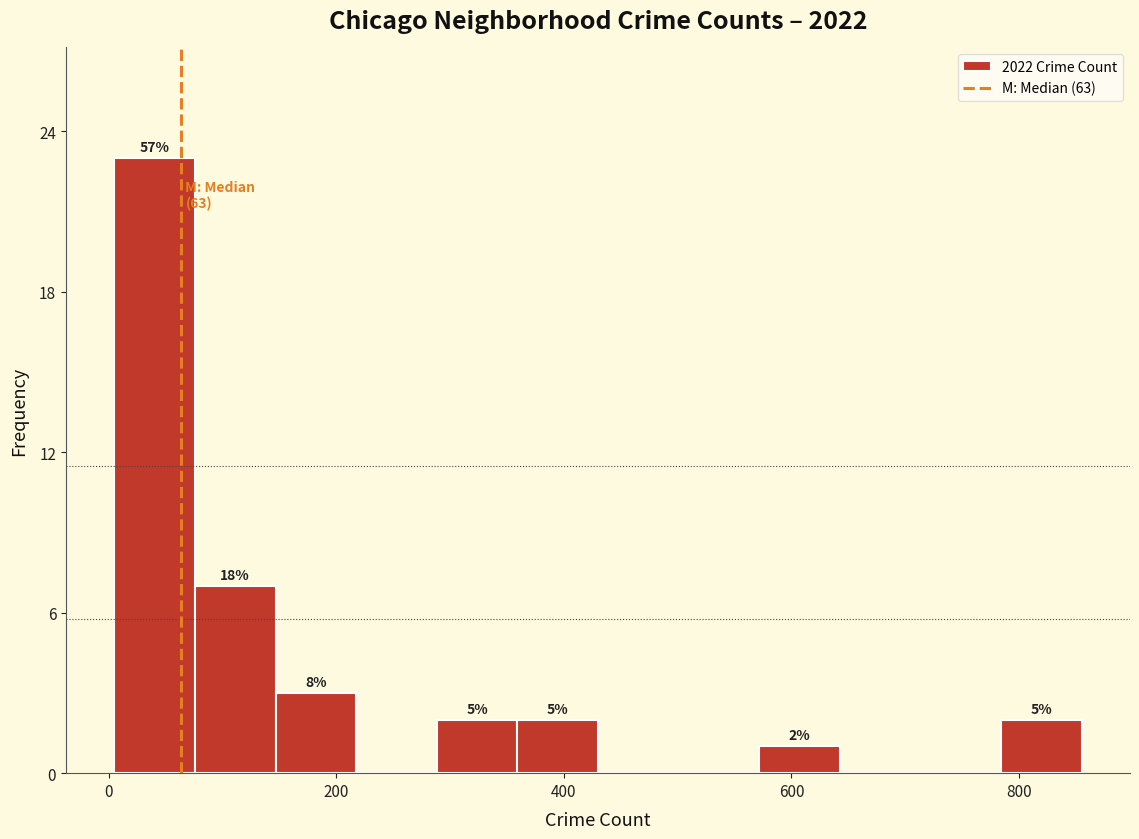

Read against the x-axis, roughly where is the centre of the tallest bar?

40